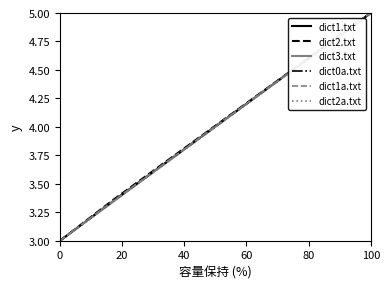

What is the smallest value displayed?

3.0